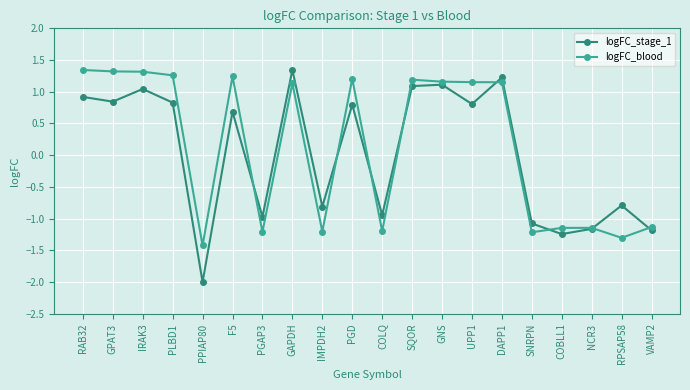

At which category is the sum across all series the highest?

GAPDH